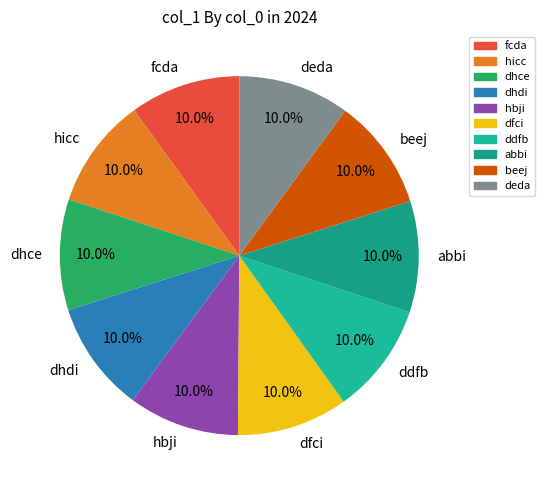

True or false: abbi accounts for 22% of the total.

False